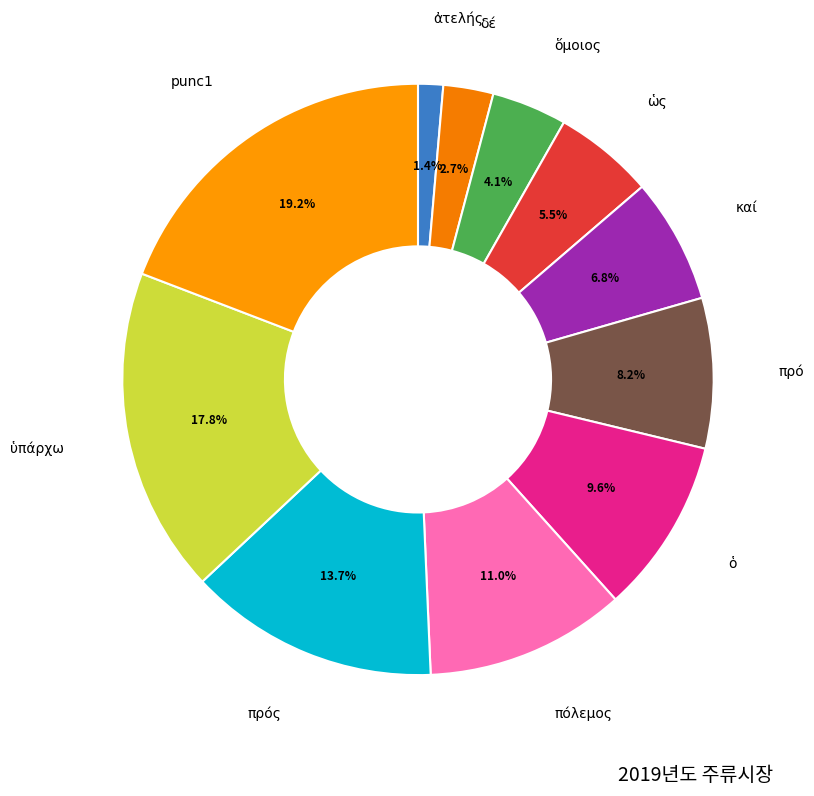

To the nearest percent, what is the combined percentage of ὡς and ὅμοιος?

10%